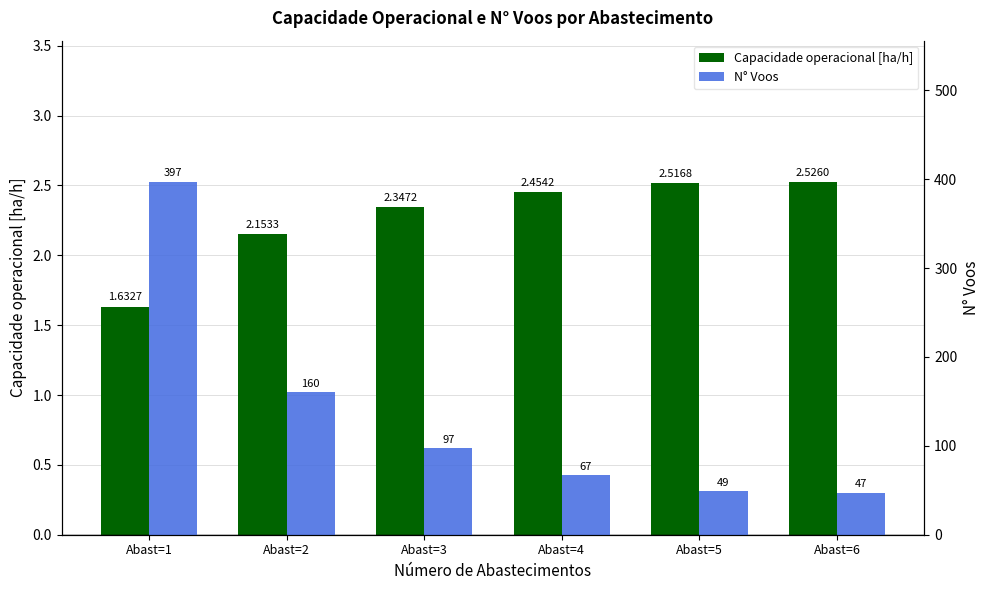

What is the value of the Capacidade operacional [ha/h] bar at the 5th from the left?

2.5